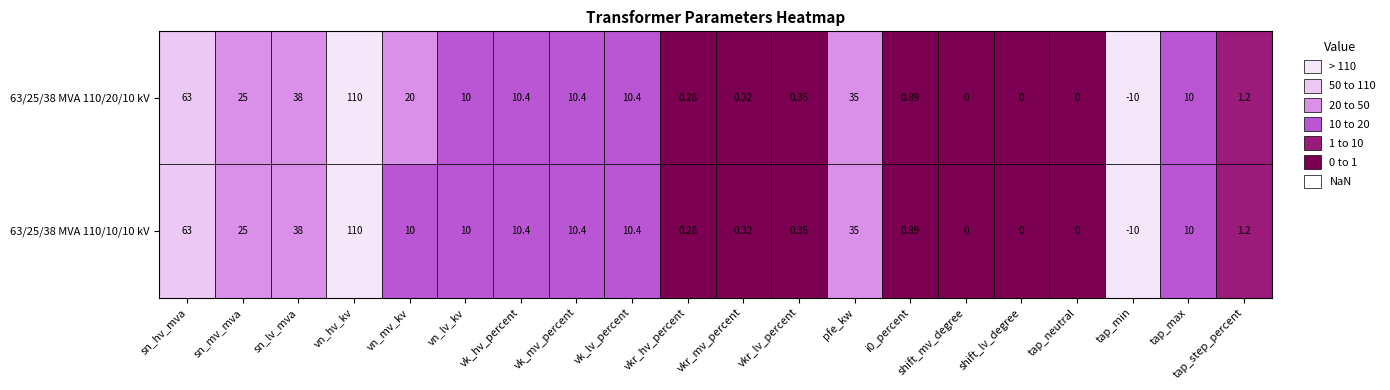

Between 5 and 4, which is larger?

4